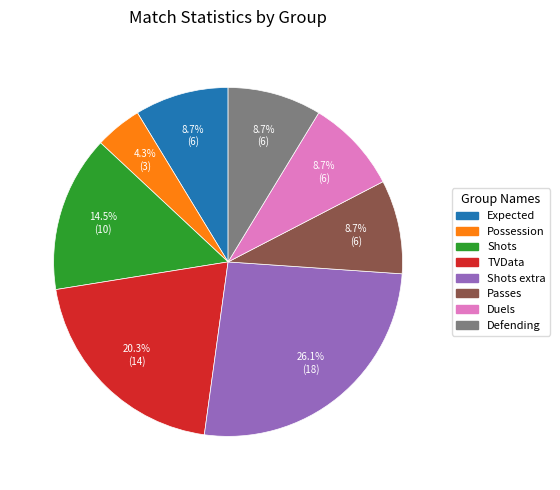

What percentage is the Defending slice, to the nearest percent?

9%